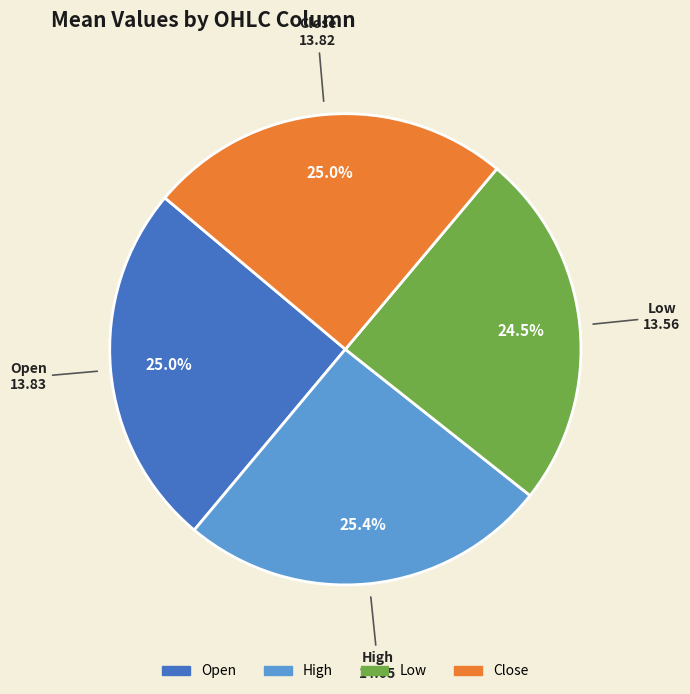

Is there a majority slice in this chart?

No